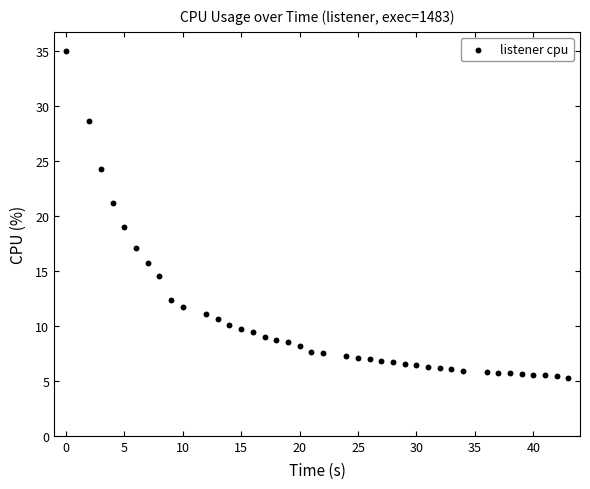

What is the range of Y values (max minus min)?

29.7